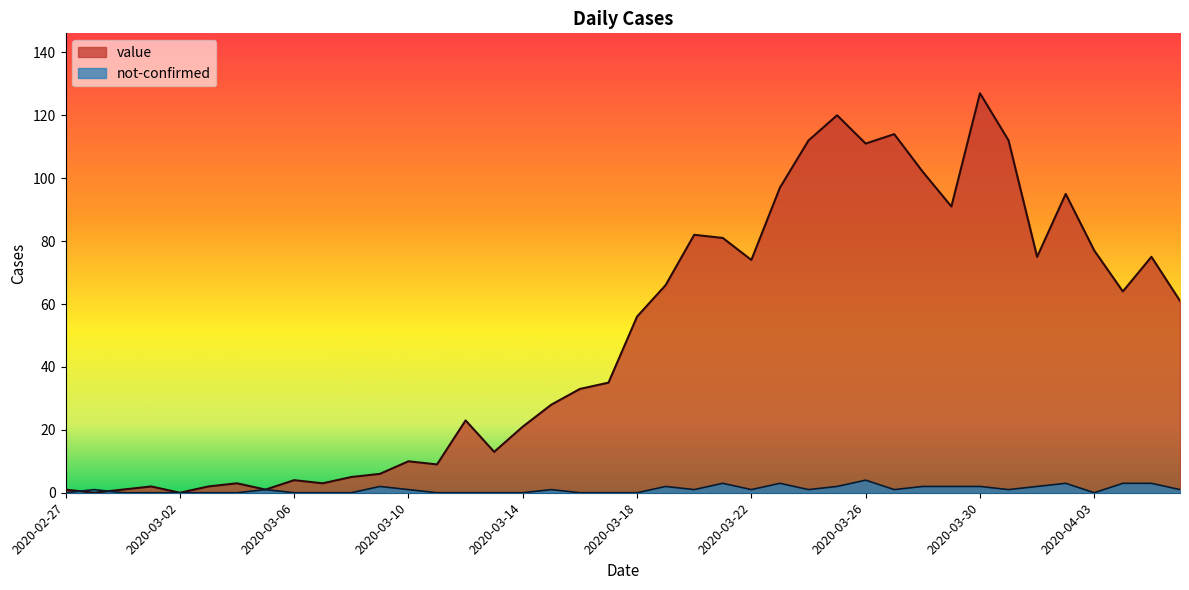

What is the label of the 20th point from the left?

2020-03-17